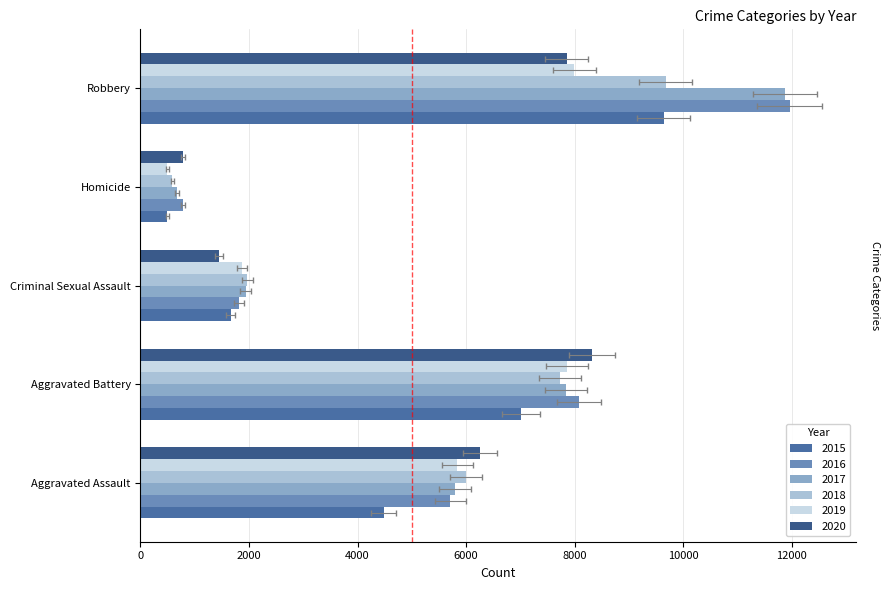

The value of 2019 at Criminal Sexual Assault is 1265. True or false?

False